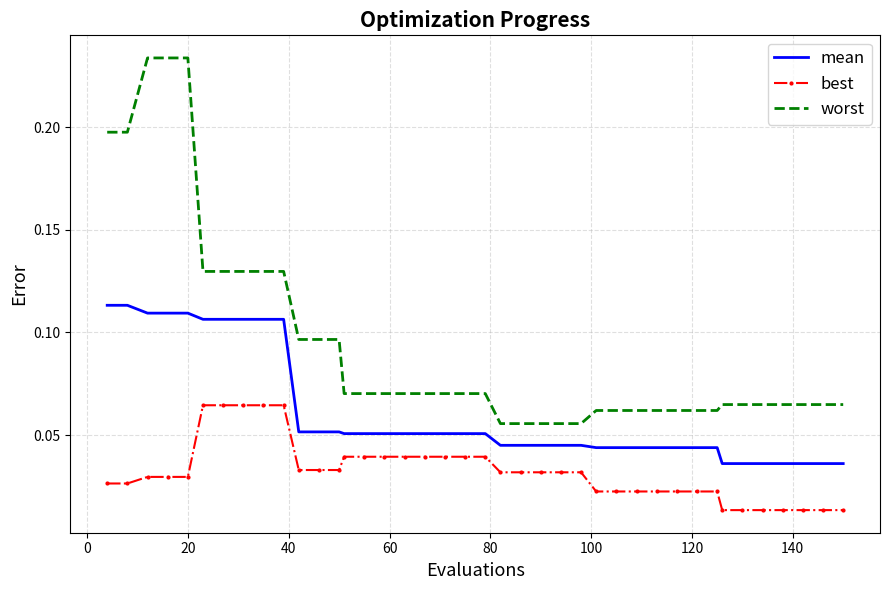

Which series has the largest total across all categories?

worst